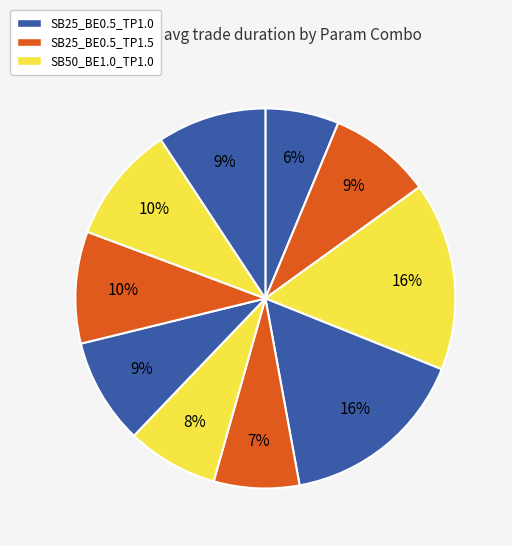

Is there a majority slice in this chart?

No